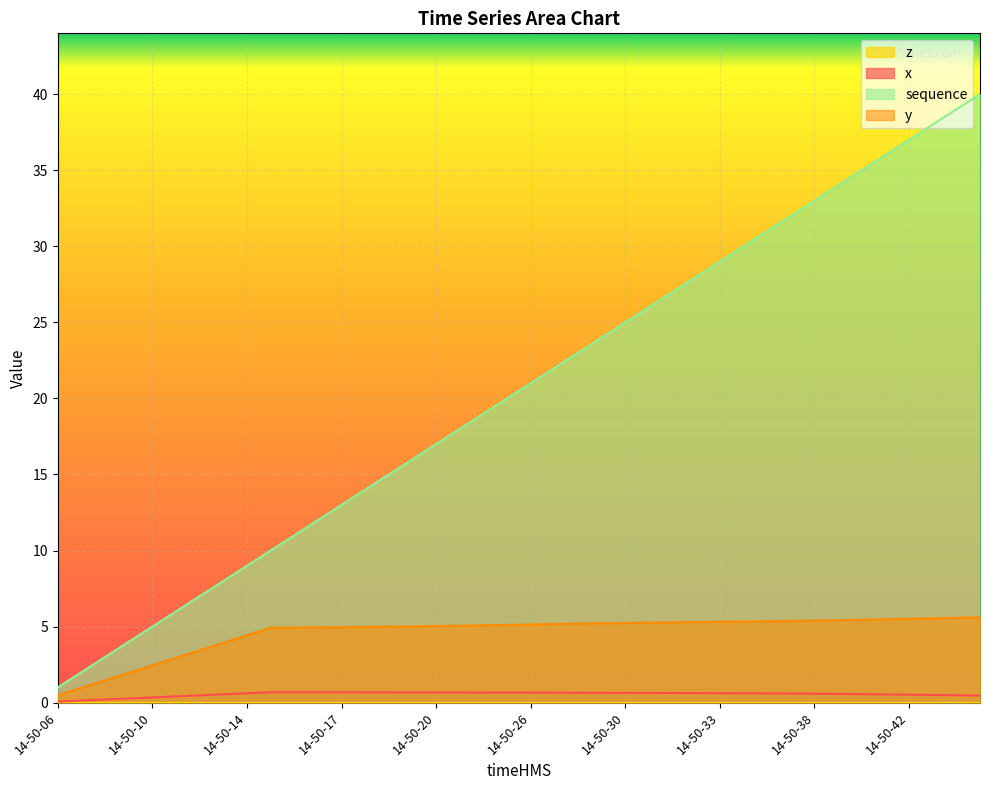

Which series has the widest spread of values?

sequence